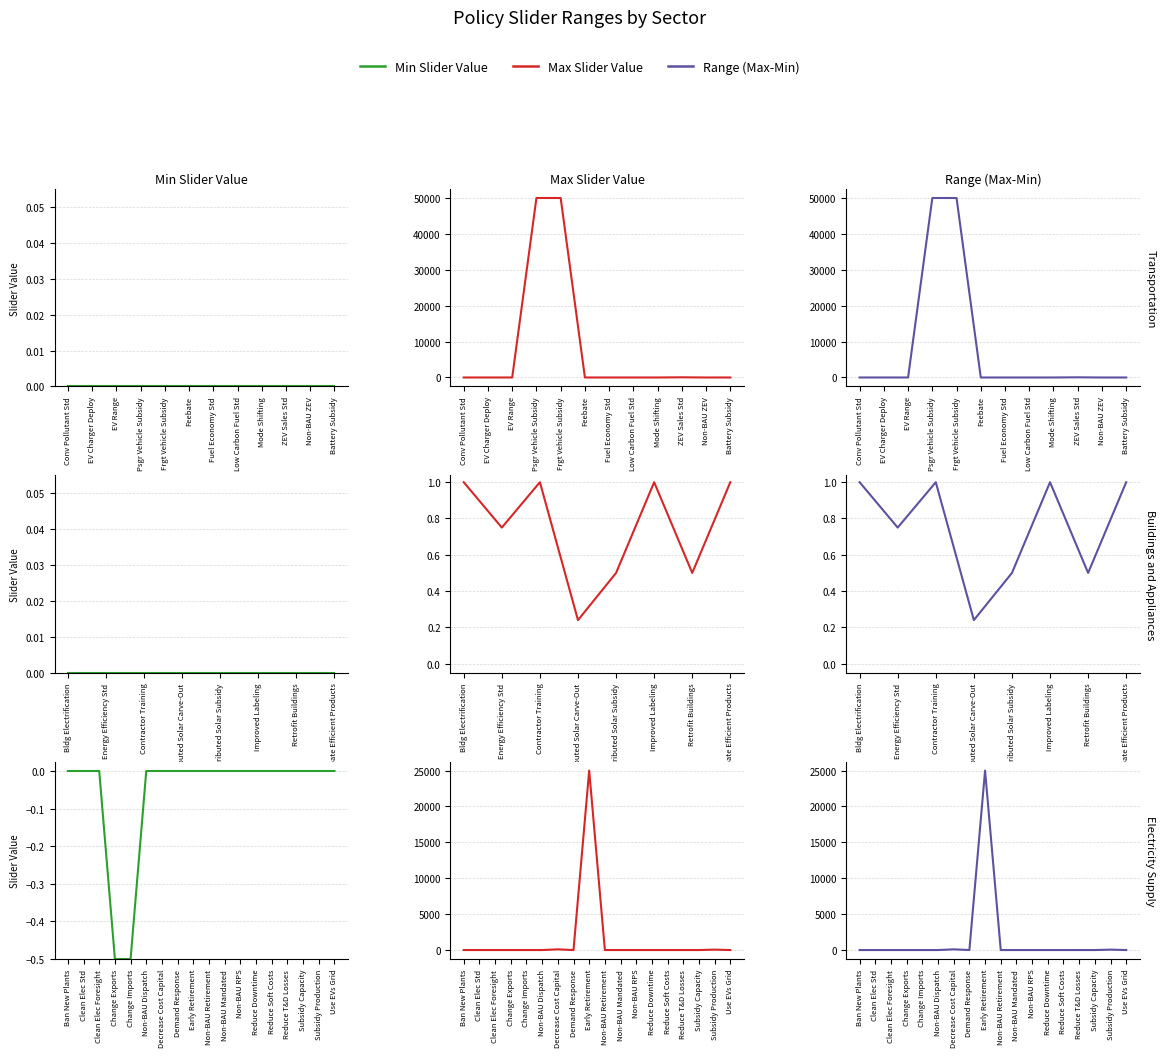

Count the number of data series in this chart.

3